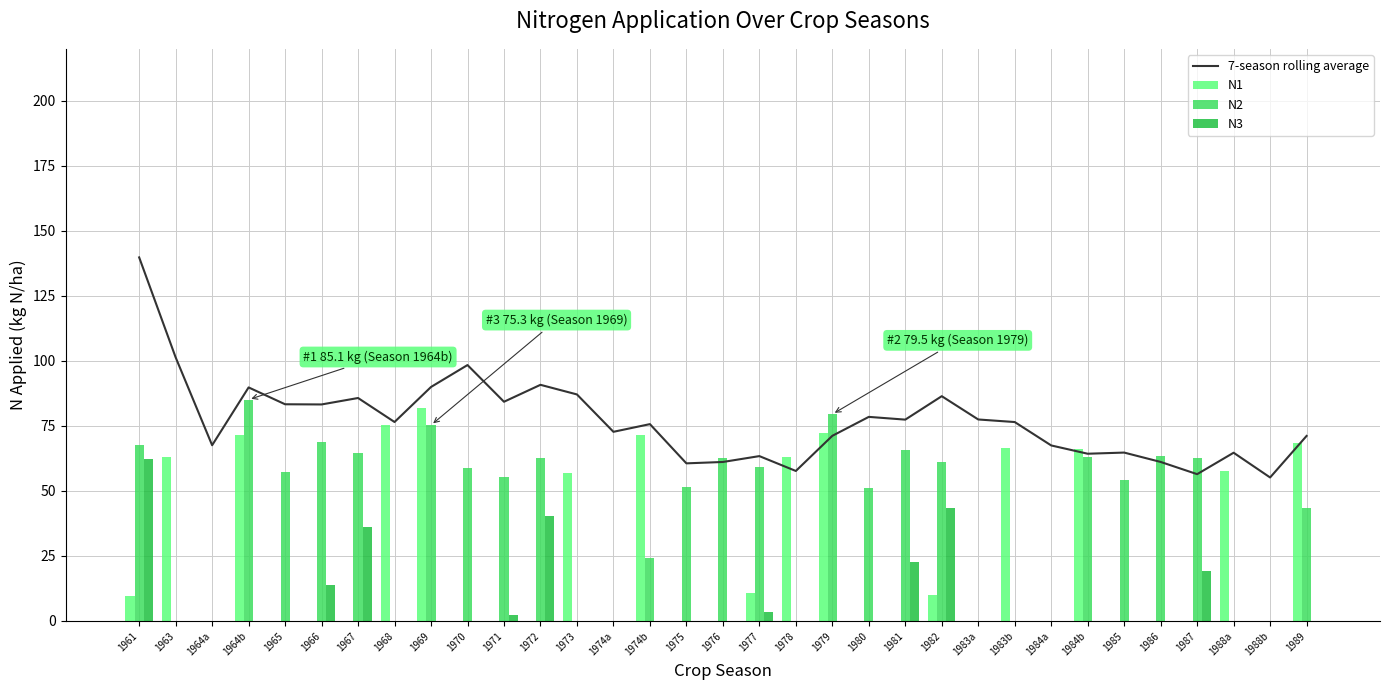

How many data points in 7-season rolling average are less than 76?

16